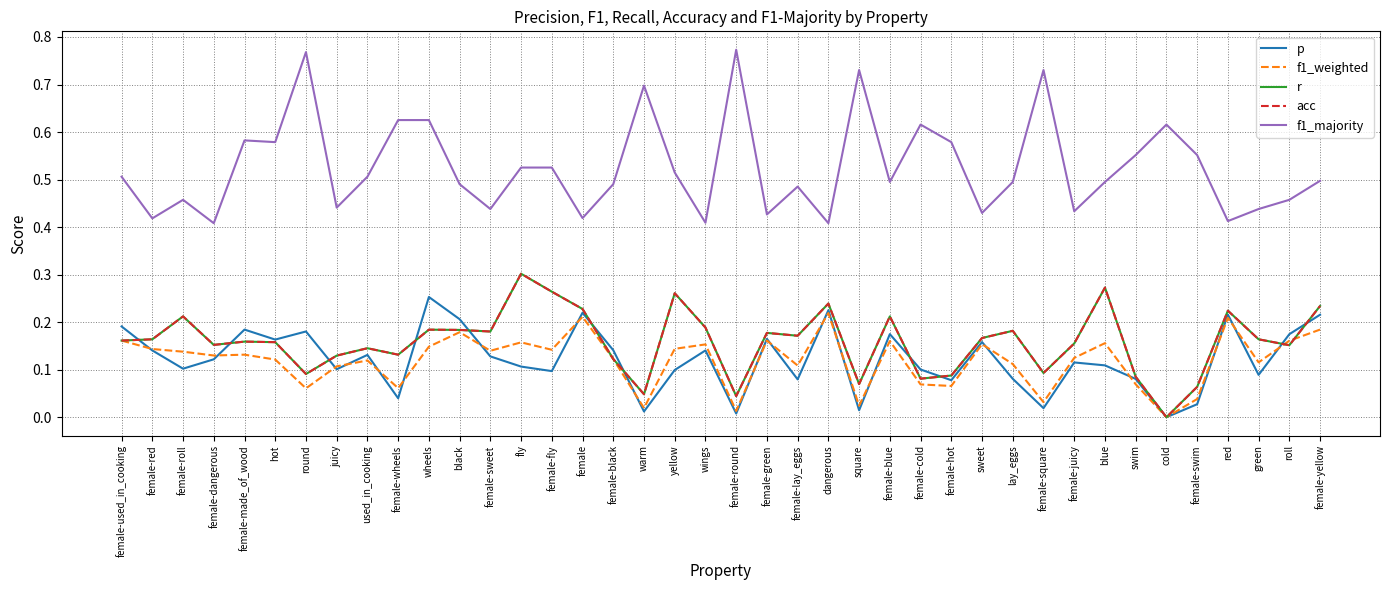

Does the chart display data point markers on the line(s)?

No